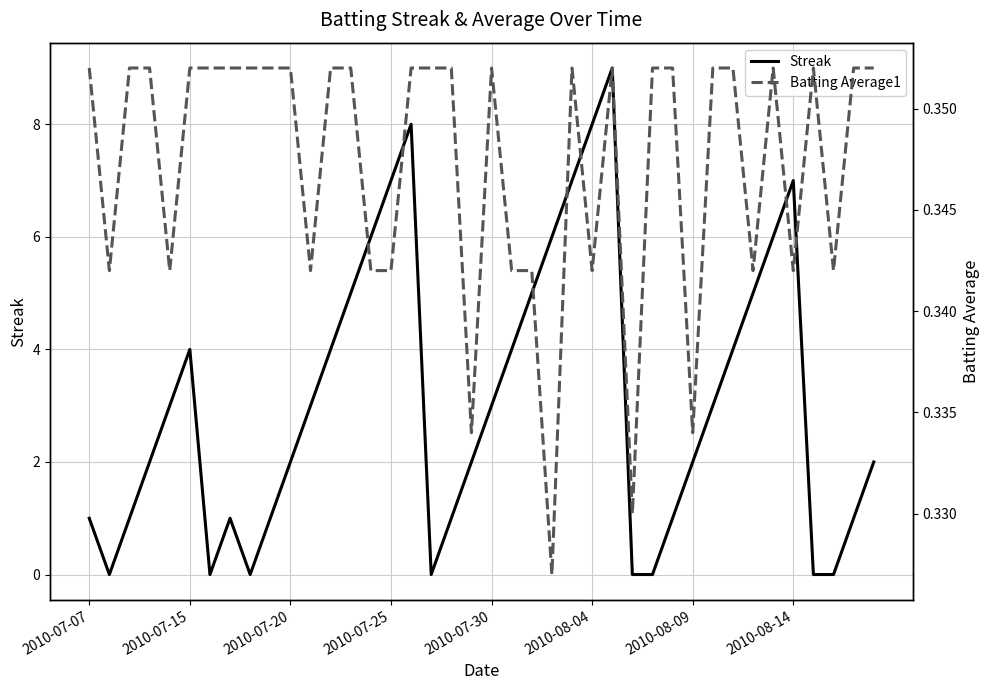

How many positive values does the Streak series have?

32